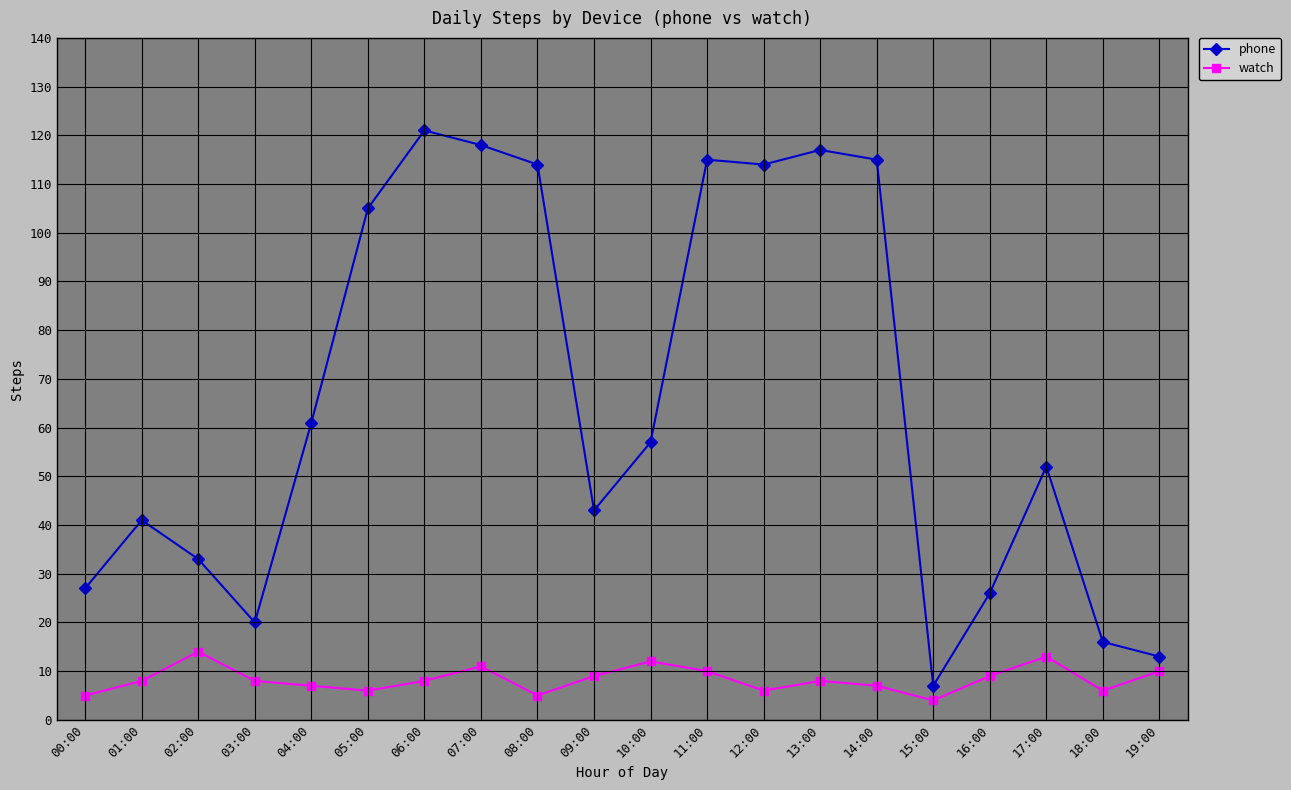

At which category does watch reach its first local peak?

02:00